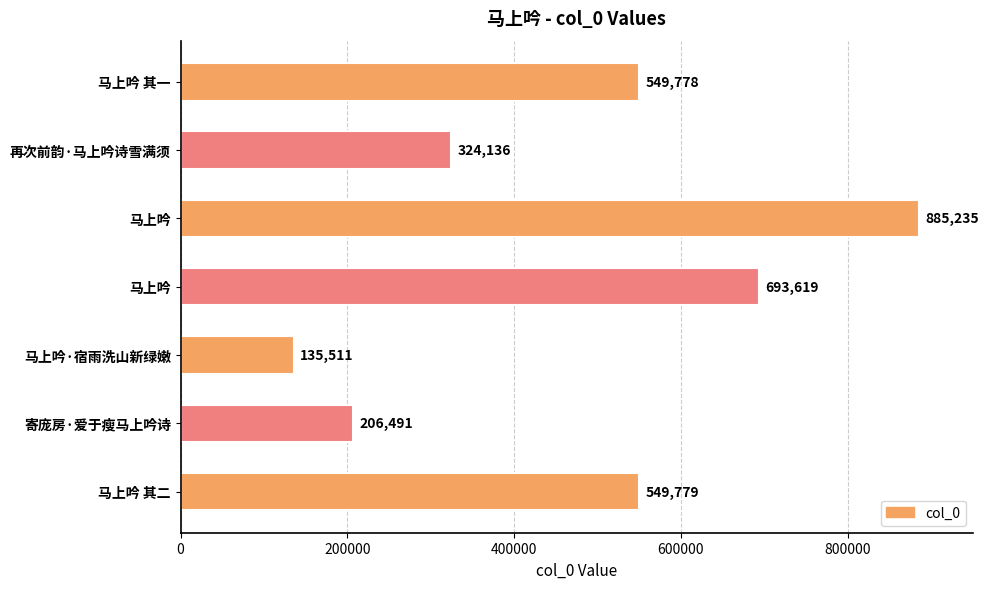

At which label is the value closest to 510373?

马上吟 其一